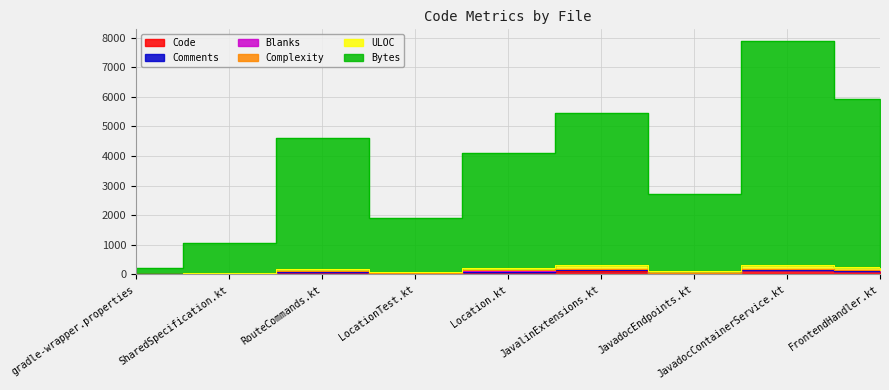

Which series has the largest total across all categories?

Bytes